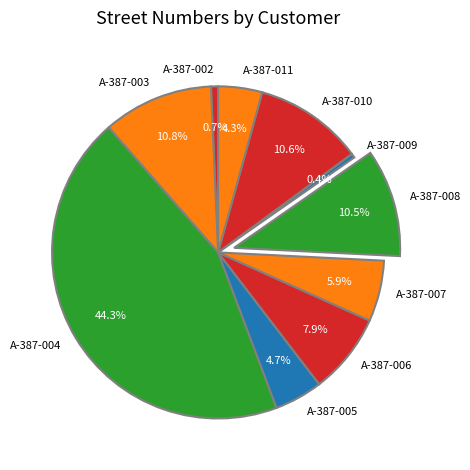

To the nearest percent, what is the difference between the largest and smallest slice percentages?

44%